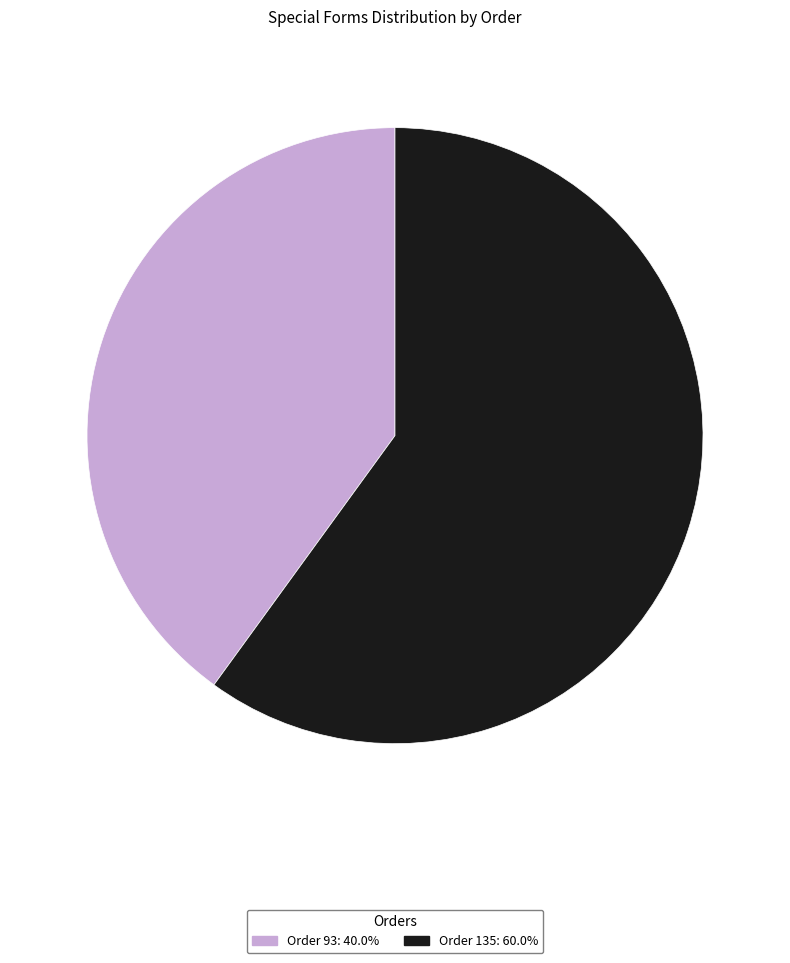

Is there a majority slice in this chart?

Yes